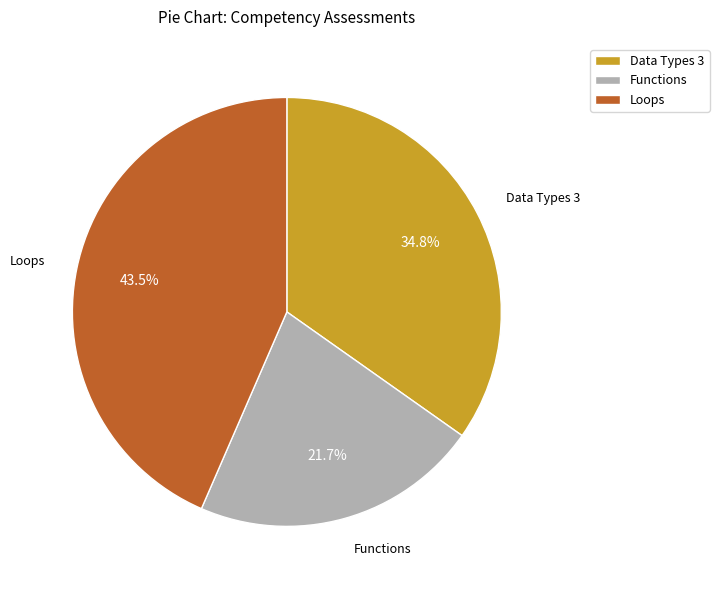

How much of the chart is everything except Loops?

56.5%